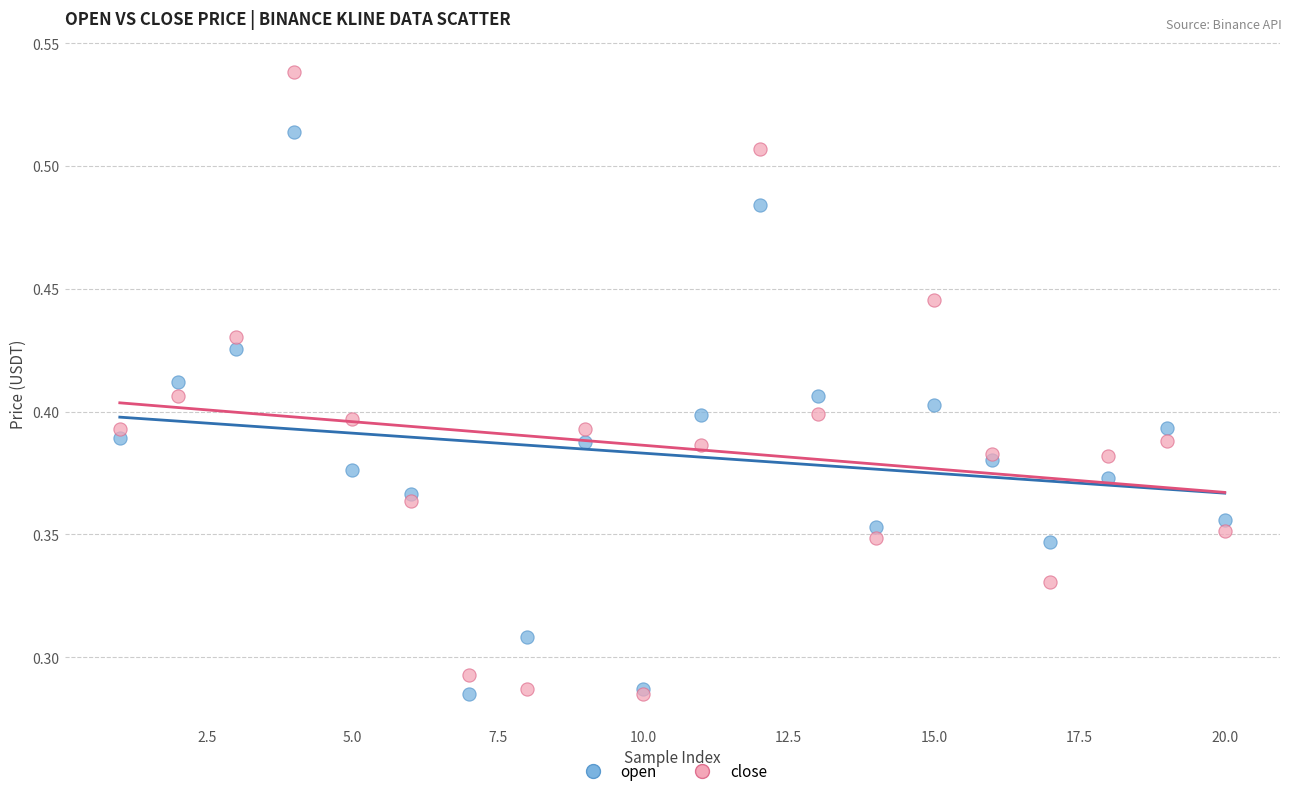

Which series contains the highest Y value?

close